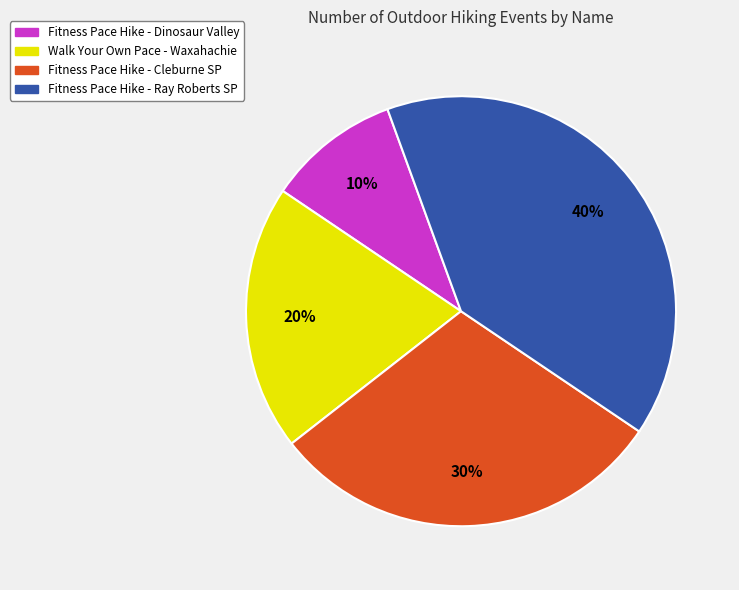

What is the ratio of the value at Fitness Pace Hike - Ray Roberts SP to the value at Fitness Pace Hike - Dinosaur Valley?

4.0